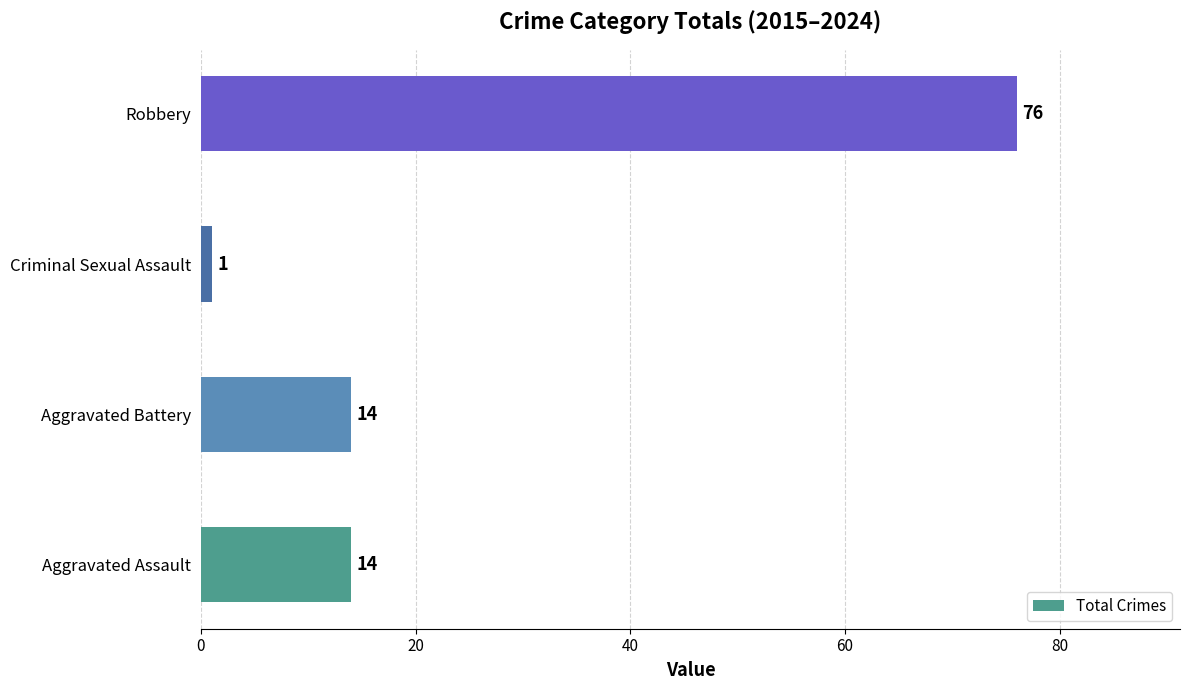

How many values are between 14 and 76?

3